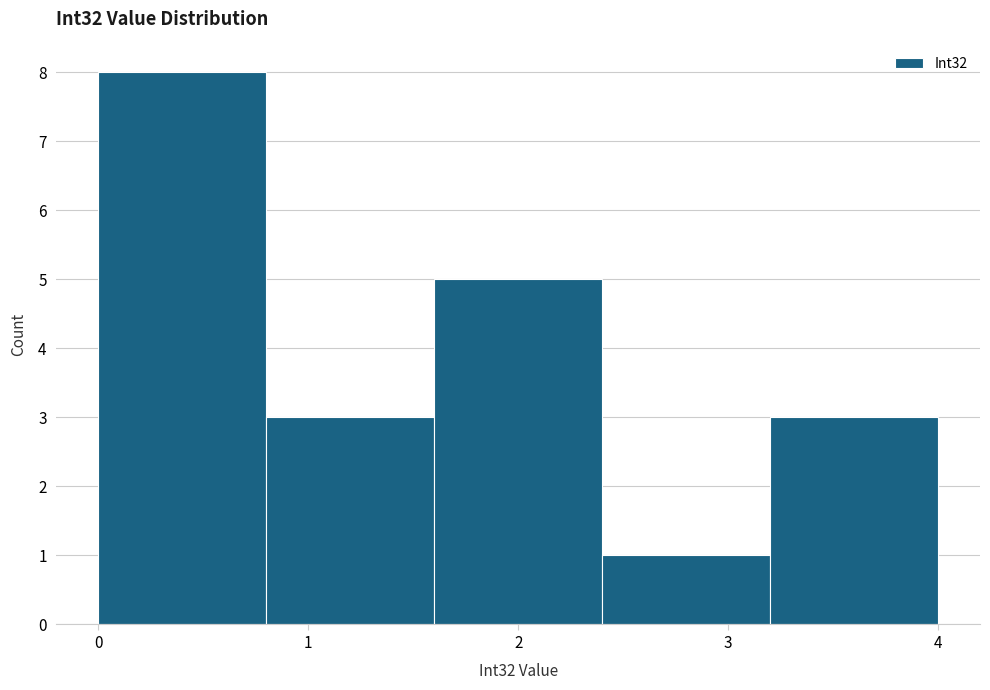

Reading left to right, list every bar in this chart as the range it spans on the x-axis followed by its height. The values are not printed on the chart, so give them approximately, as read against the axis.

0.0 to 0.8: 8
0.8 to 1.6: 3
1.6 to 2.4: 5
2.4 to 3.2: 1
3.2 to 4.0: 3